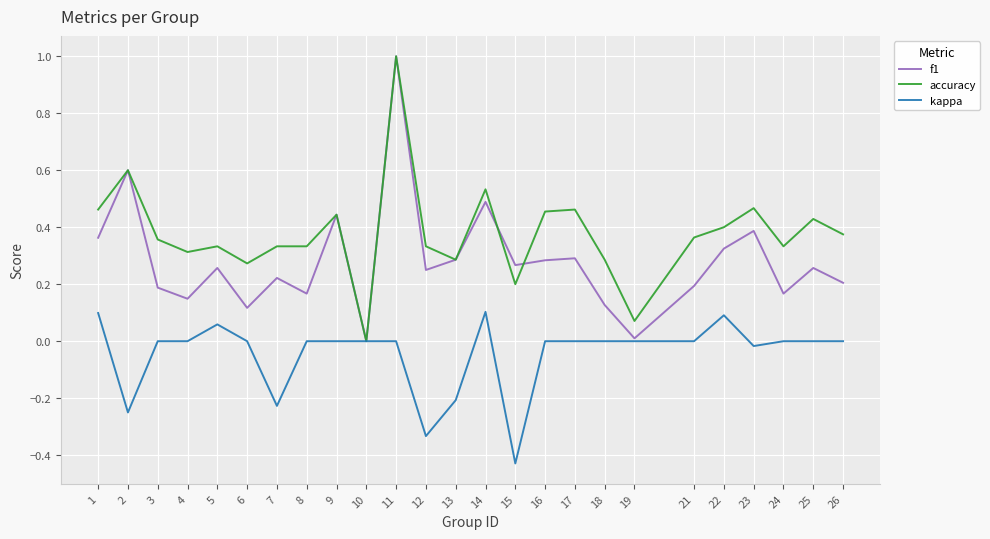

At which category does accuracy reach its first local valley?

4